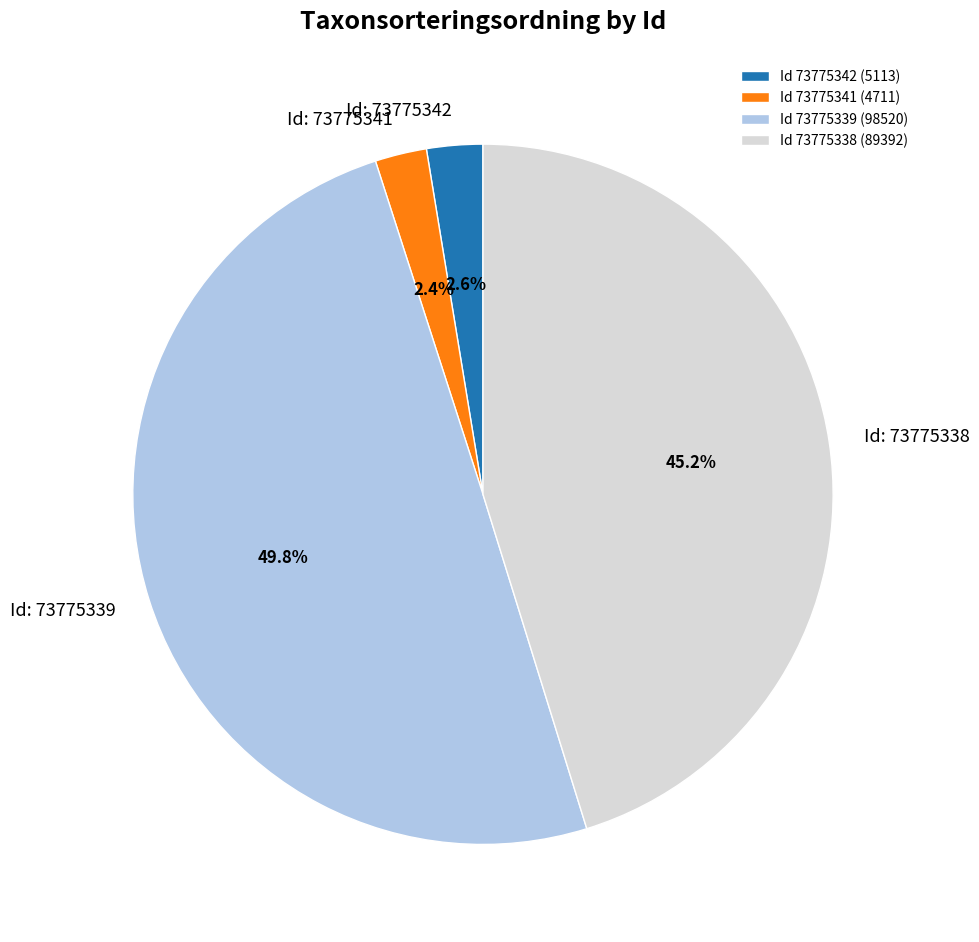

Approximately how many times larger is the value at Id 73775338 (89392) compared to Id 73775339 (98520)?

0.9